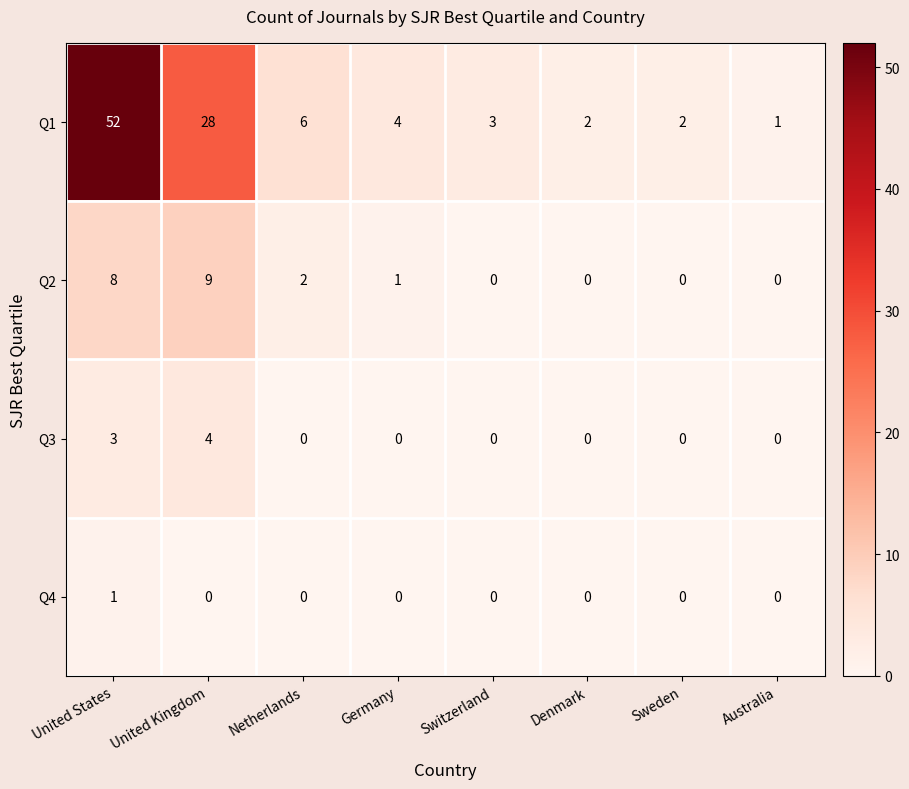

Which label corresponds to the largest value in the chart?

United States